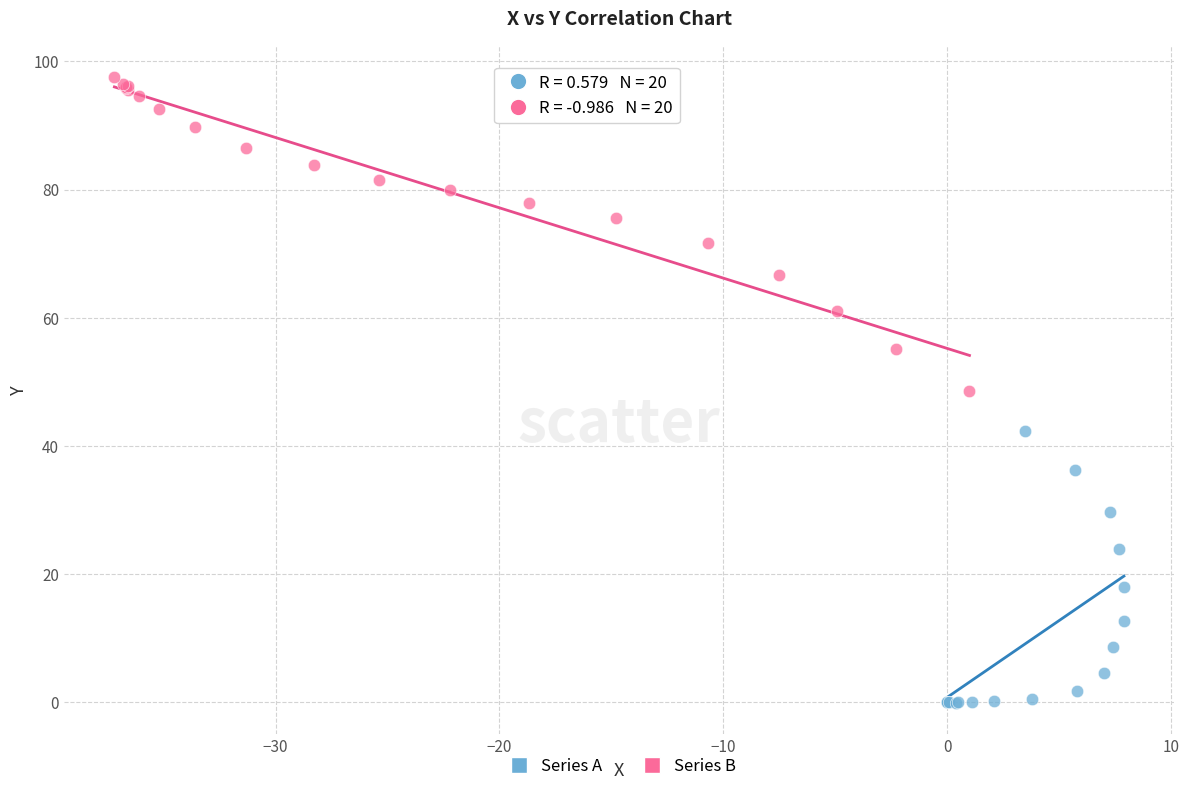

Which series reaches the maximum Y coordinate?

Series B